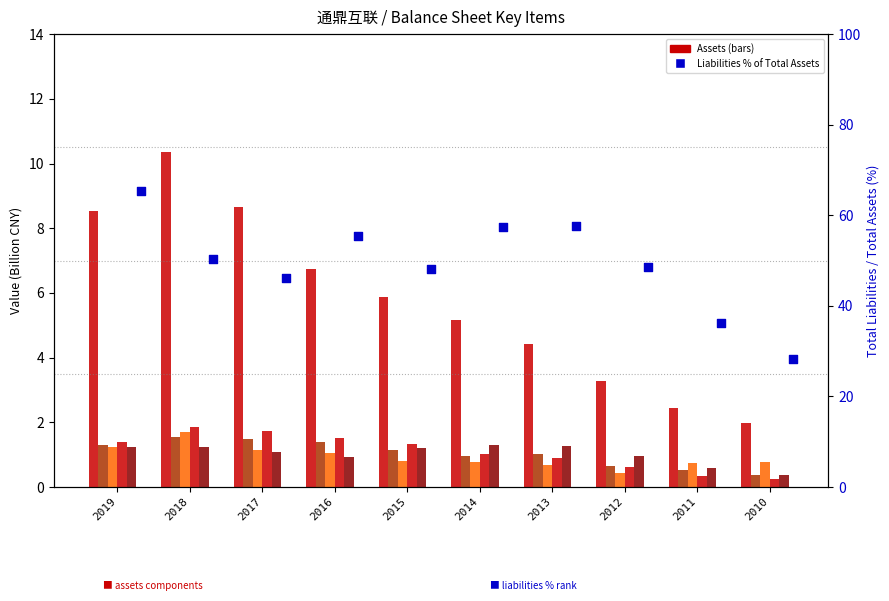

At which category is the sum across all series the highest?

2019